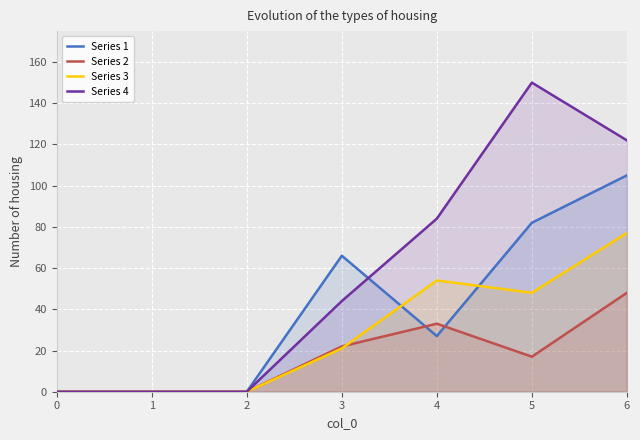

Is the value of Series 2 at 4 greater than the value of Series 1 at 2?

Yes